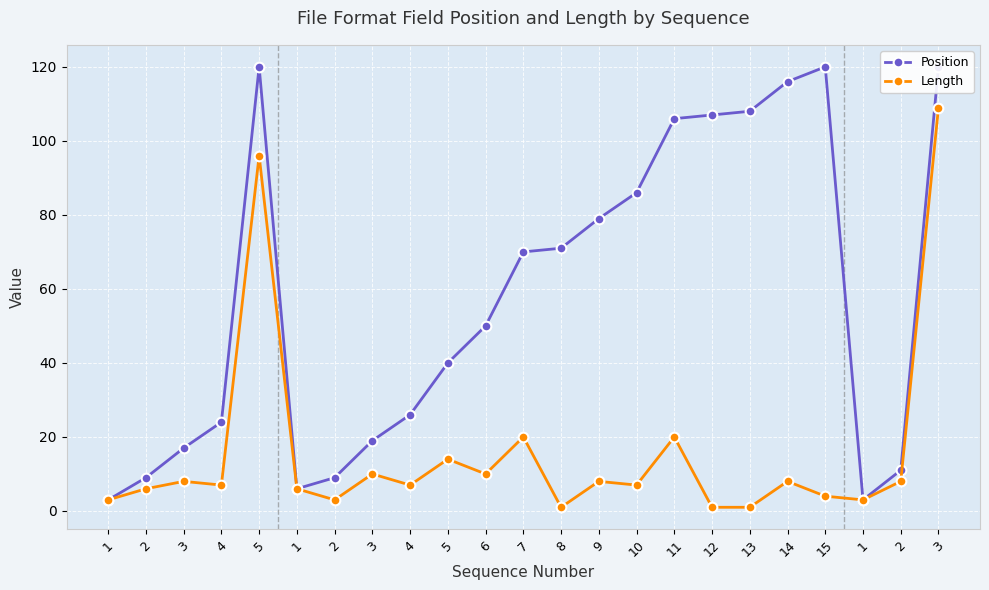

The Position series shows 11 at 4. True or false?

False